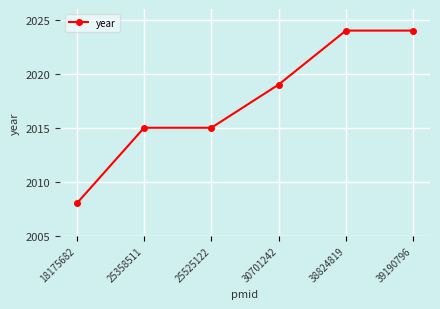

How many data points are less than 2019?

3